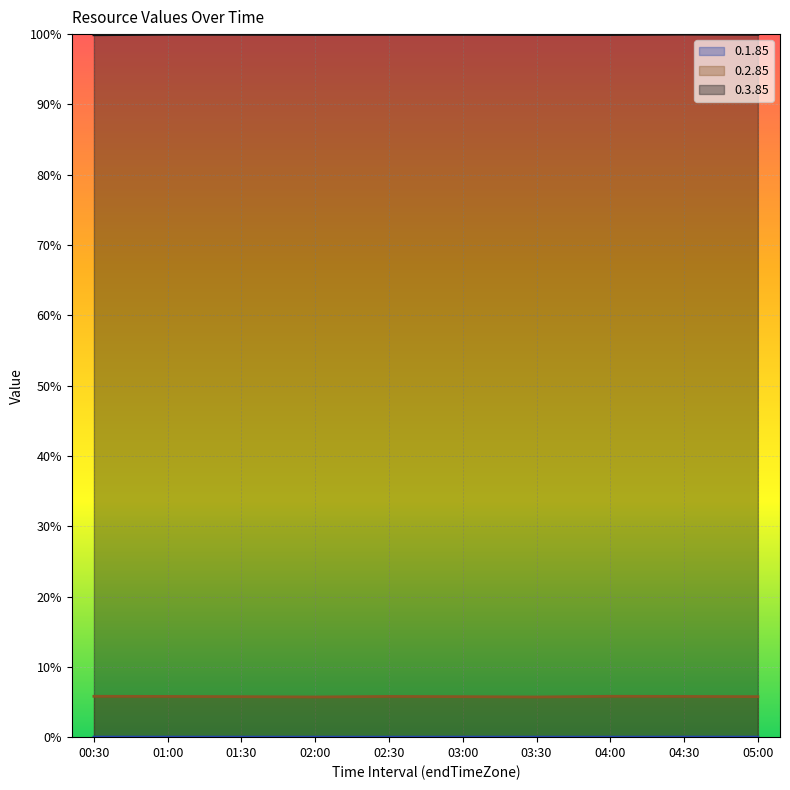

Reading left to right, transcribe all the data shown in this chart.

0.1.85: 00:30=0.0	01:00=0.0	01:30=0.0	02:00=0.0	02:30=0.0	03:00=0.0	03:30=0.0	04:00=0.0	04:30=0.0	05:00=0.0
0.2.85: 00:30=0.1	01:00=0.1	01:30=0.1	02:00=0.1	02:30=0.1	03:00=0.1	03:30=0.1	04:00=0.1	04:30=0.1	05:00=0.1
0.3.85: 00:30=1.0	01:00=1.0	01:30=1.0	02:00=1.0	02:30=1.0	03:00=1.0	03:30=1.0	04:00=1.0	04:30=1.0	05:00=1.0